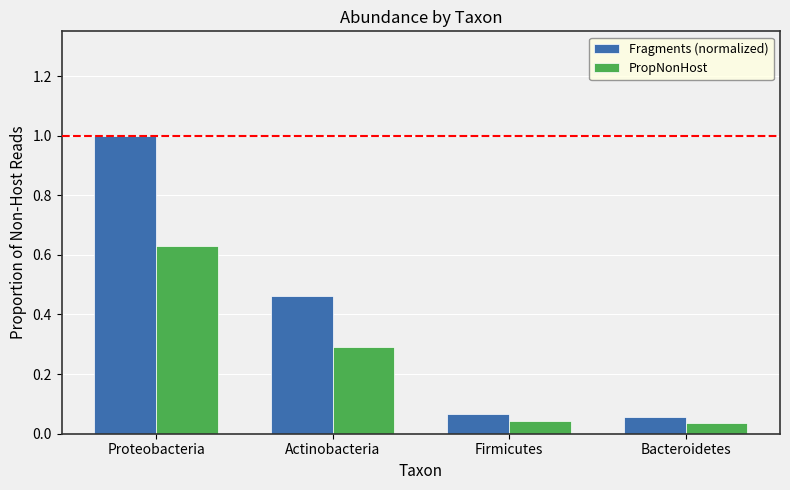

What is the difference between the maximum and minimum values in the Fragments (normalized) series?

0.9